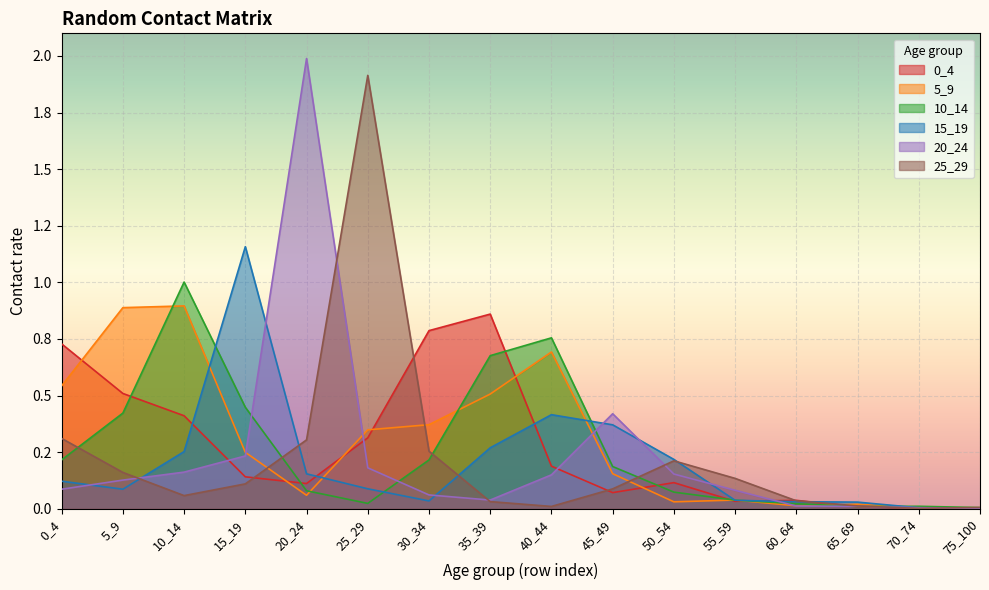

How many data points does each series have?

16